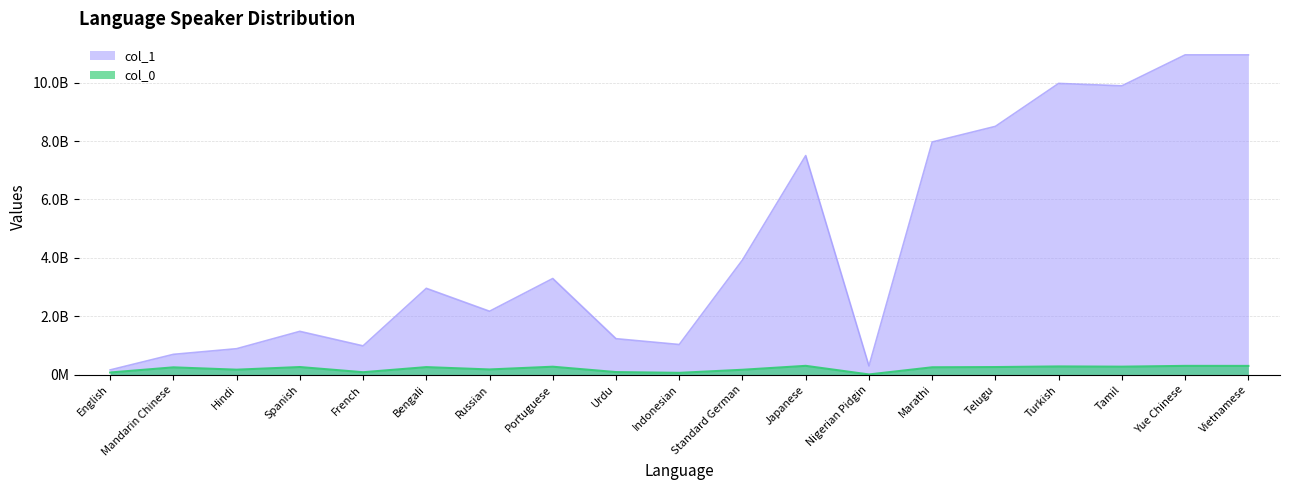

At which category is the sum across all series the highest?

Yue Chinese